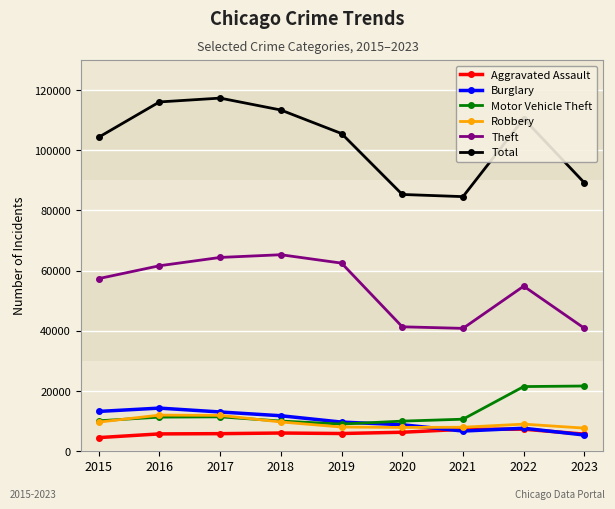

Count the number of data series in this chart.

6